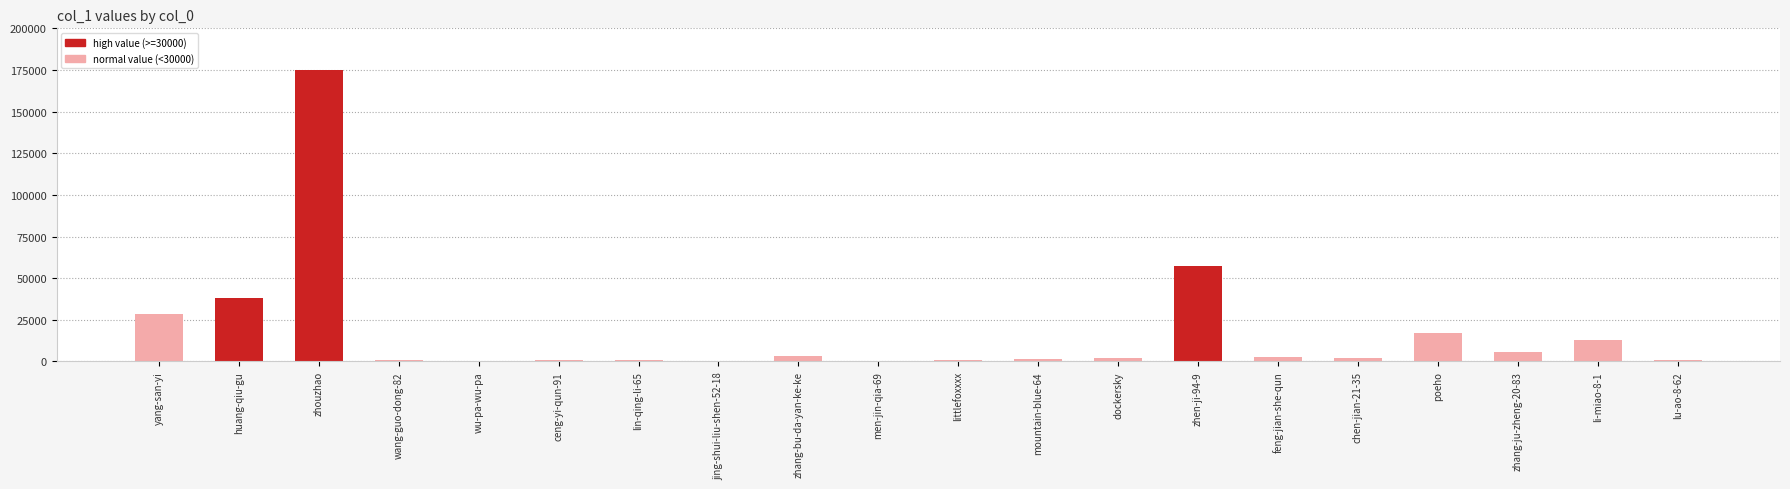

What is the minimum value shown in the chart?

82